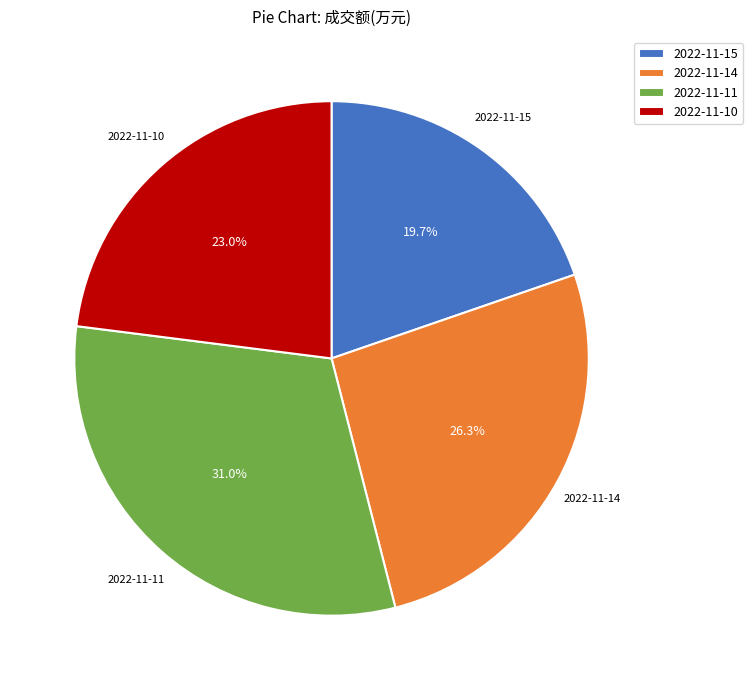

Count the number of slices in the pie.

4